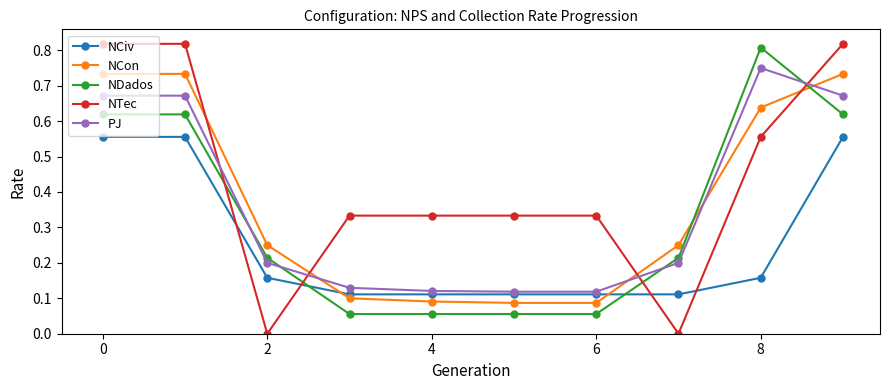

True or false: NTec and NDados intersect in this chart.

True